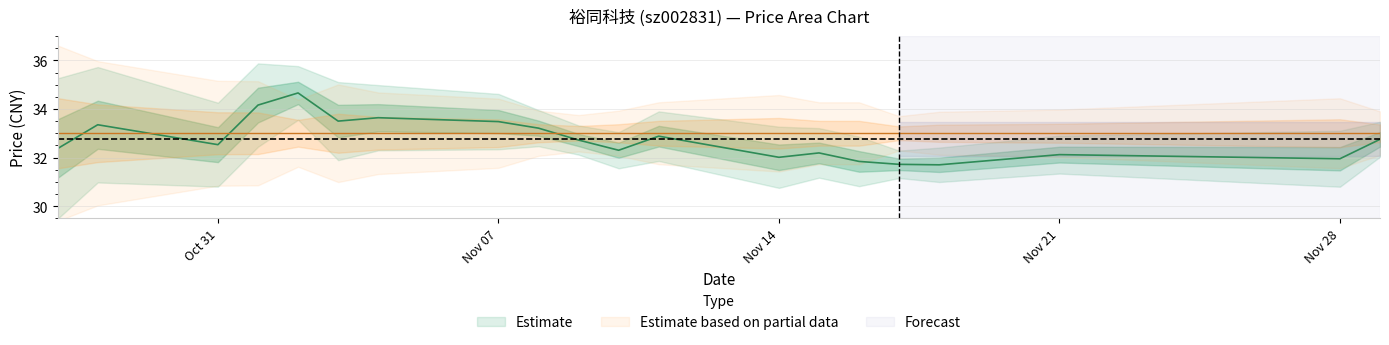

The value at Nov 07 is 19.3. True or false?

False